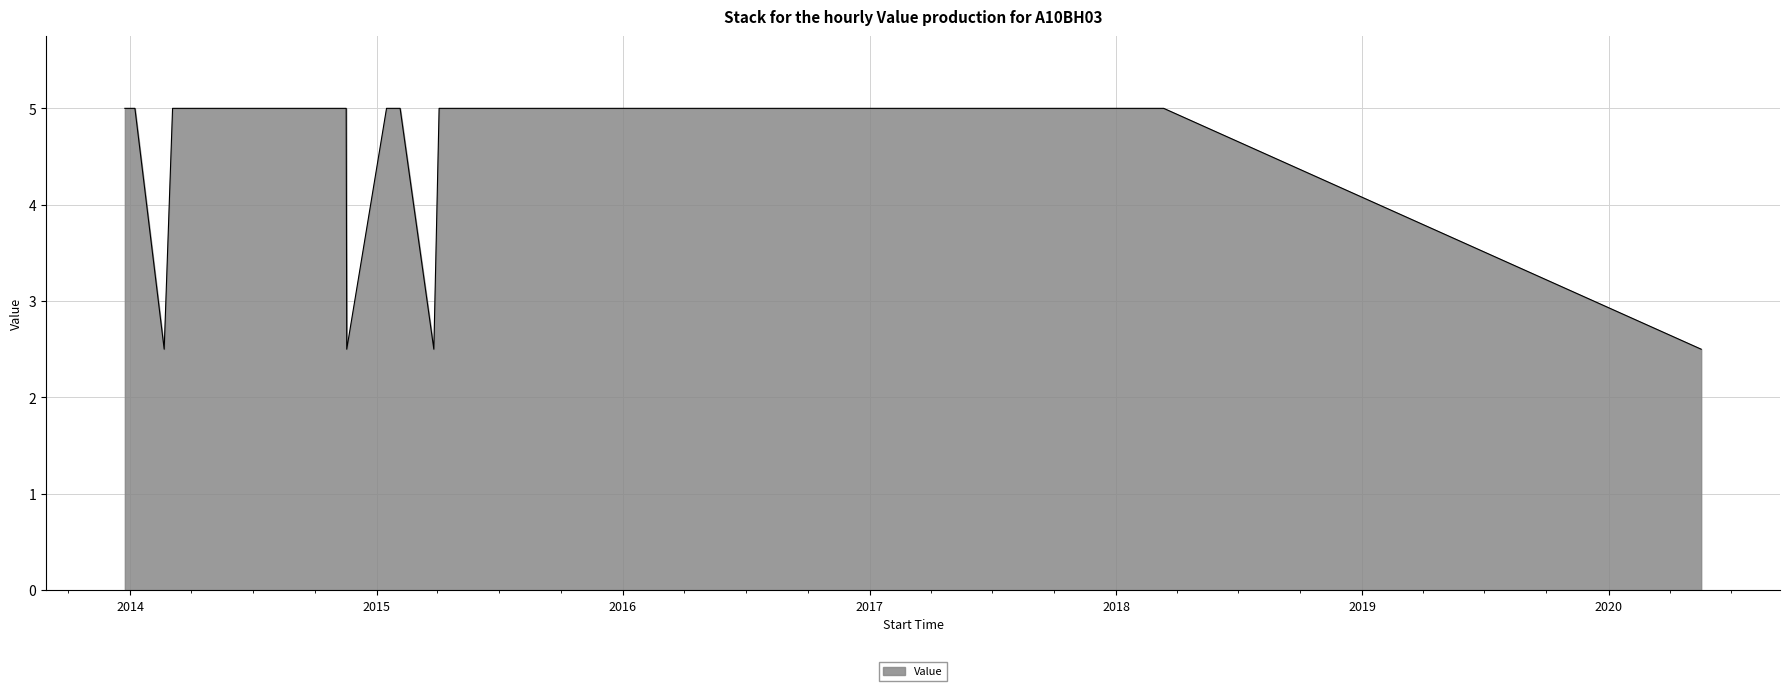

What is the greatest value displayed?

5.0